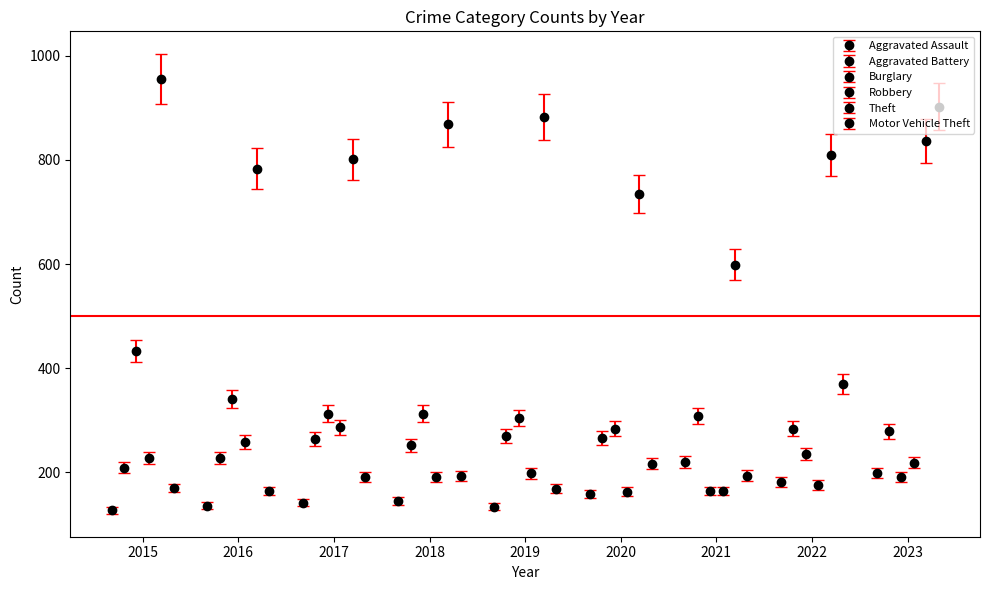

True or false: Motor Vehicle Theft has a value of 191 at 2017.

True